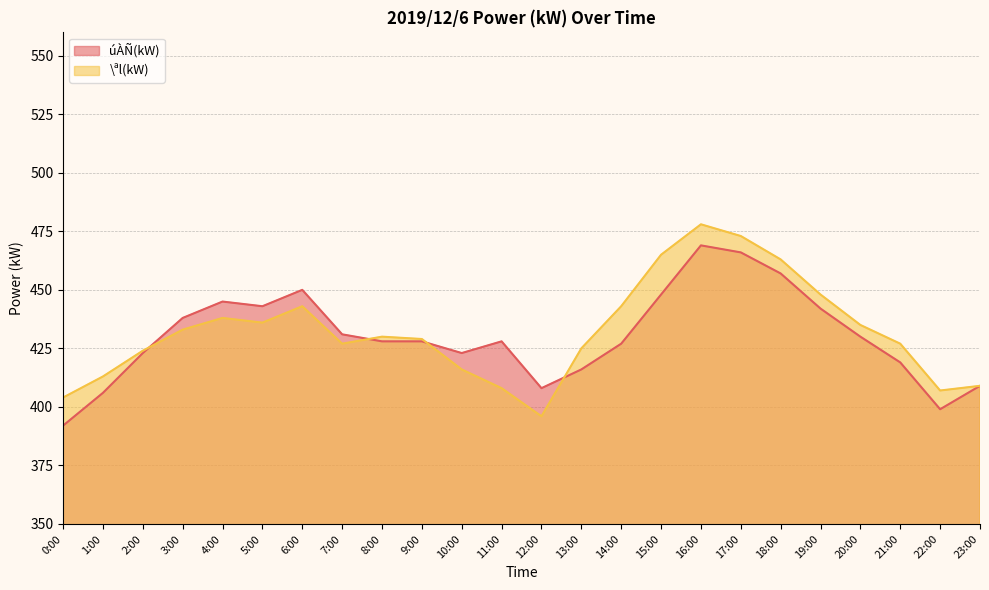

At which label does úÀÑ(kW) first exceed 428?

3:00